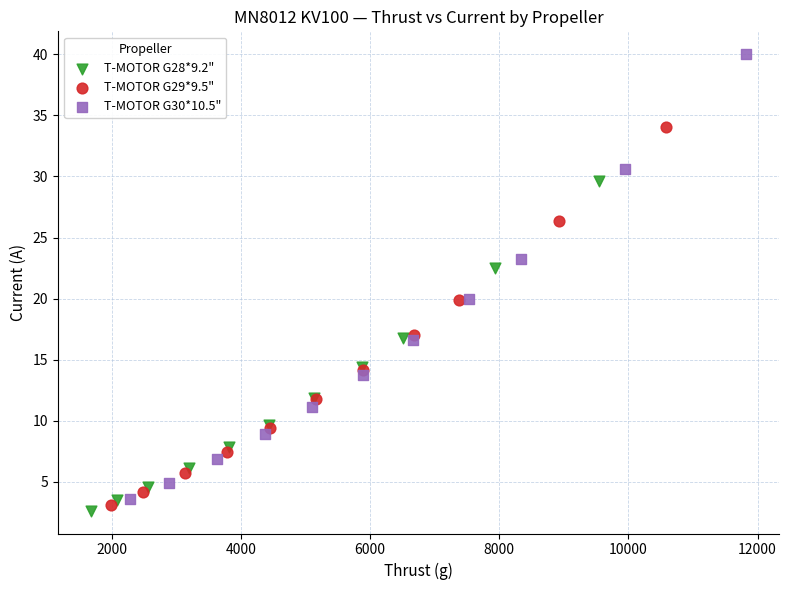

Which series has the widest spread of Y values?

T-MOTOR G30*10.5"